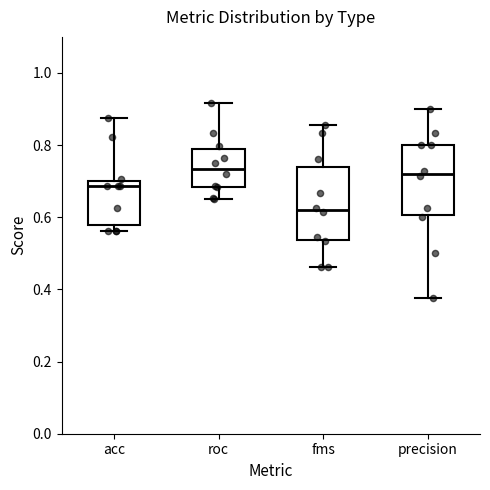

Reading left to right, transcribe this box plot: for each box, give where its median line is, the range the box spans, and where its two whiskers end, as read against the y-axis. The values are not printed on the chart, so give them approximately, as read against the axis.

acc: median 0.68, box 0.58 to 0.70, whiskers 0.56 to 0.88
roc: median 0.74, box 0.68 to 0.78, whiskers 0.66 to 0.92
fms: median 0.62, box 0.54 to 0.74, whiskers 0.46 to 0.86
precision: median 0.72, box 0.60 to 0.80, whiskers 0.38 to 0.90